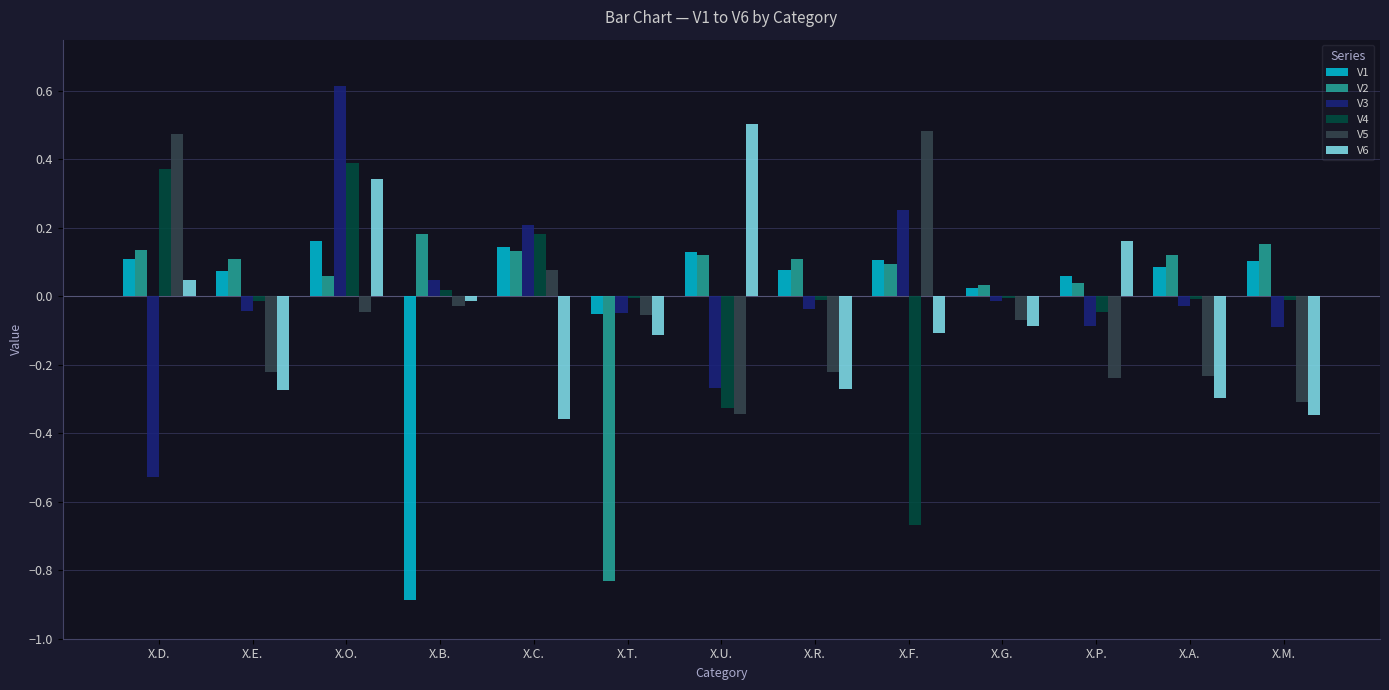

Is the value of V3 at X.U. greater than the value of V1 at X.M.?

No